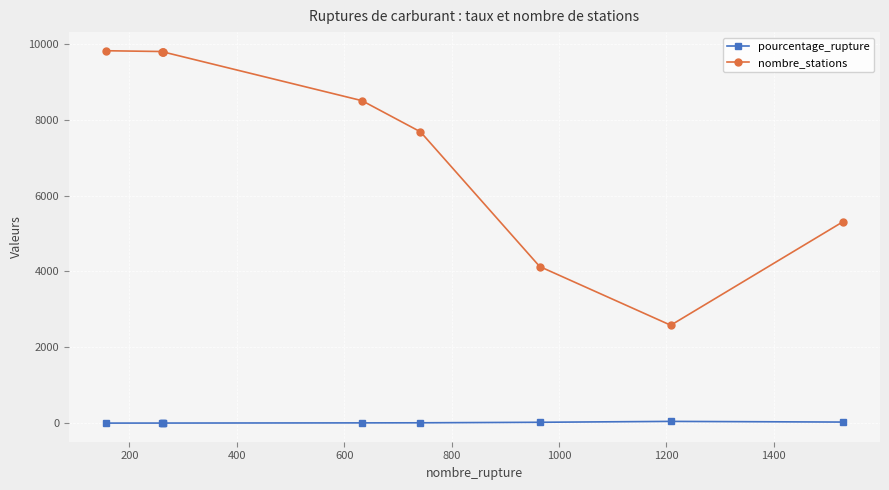

Where is pourcentage_rupture nearest to the value 24?

1200